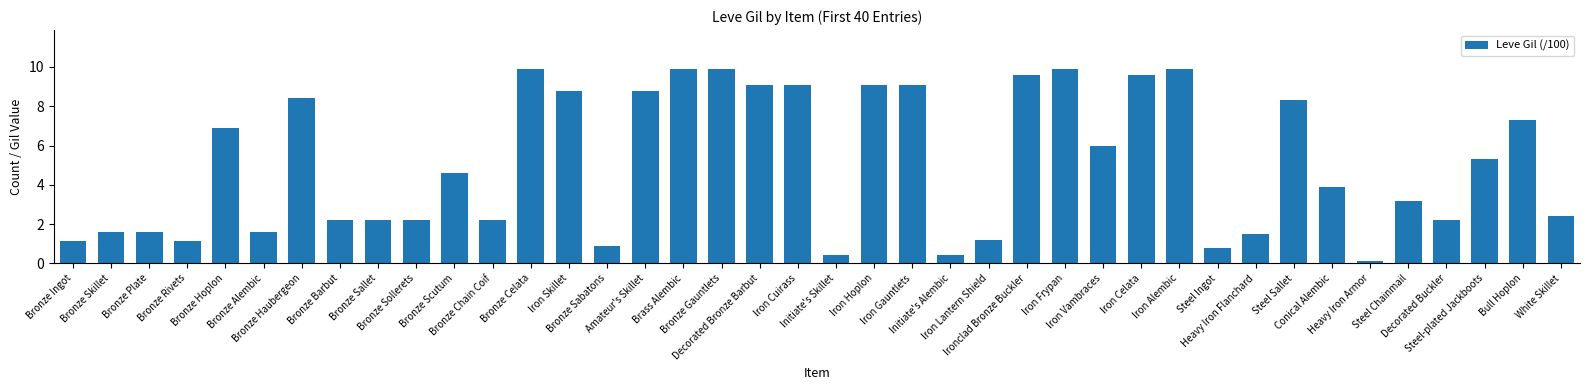

What is the change in value from Iron Alembic to Heavy Iron Flanchard?

-8.4